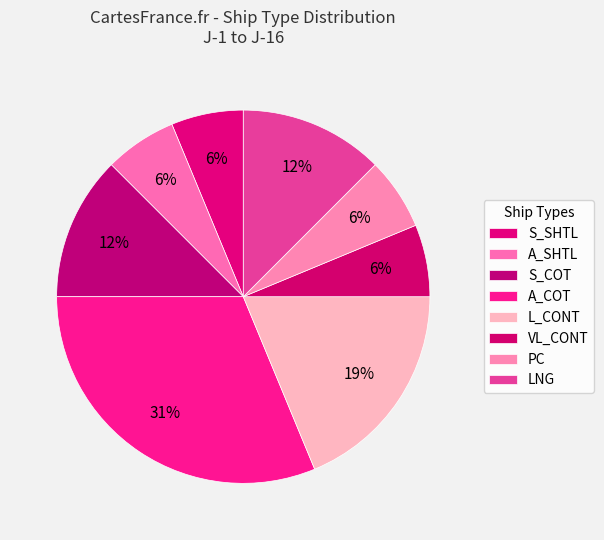

How many slices are in this pie chart?

8